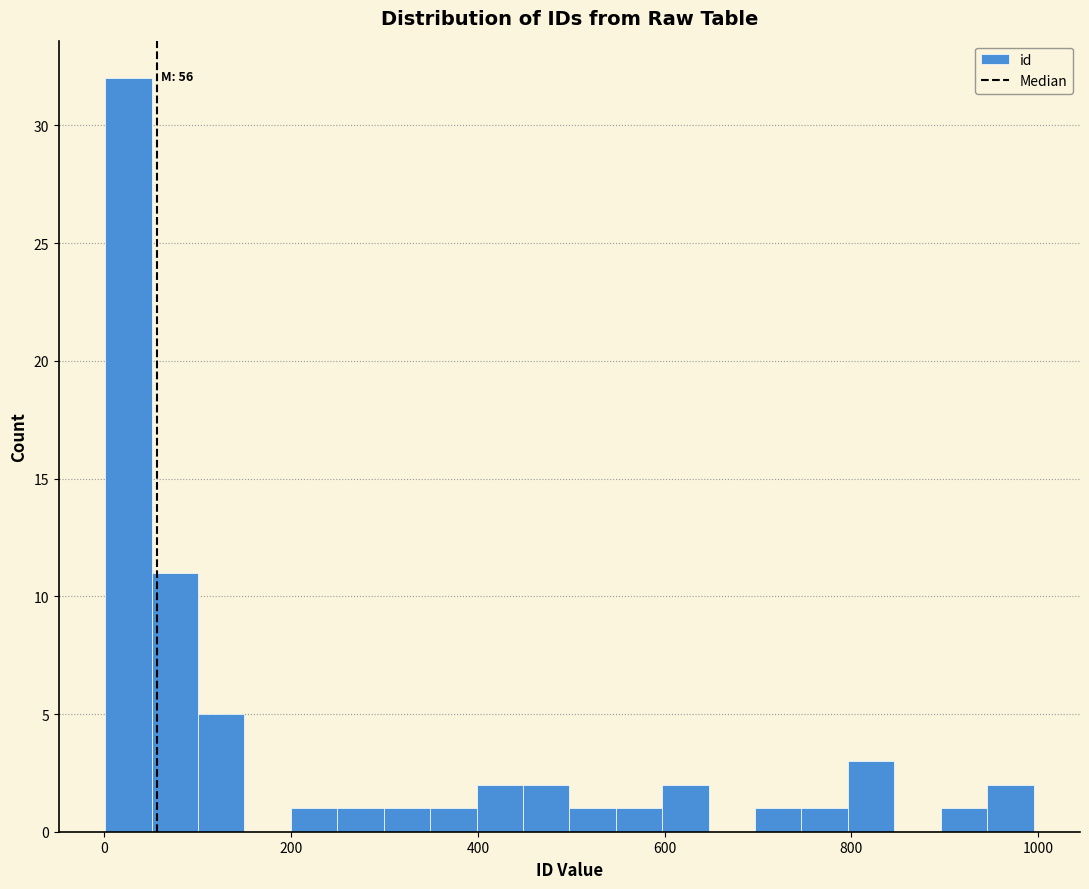

Around what value on the x-axis is the tallest bar? Give the approximate position of its centre, as read against the axis.

20